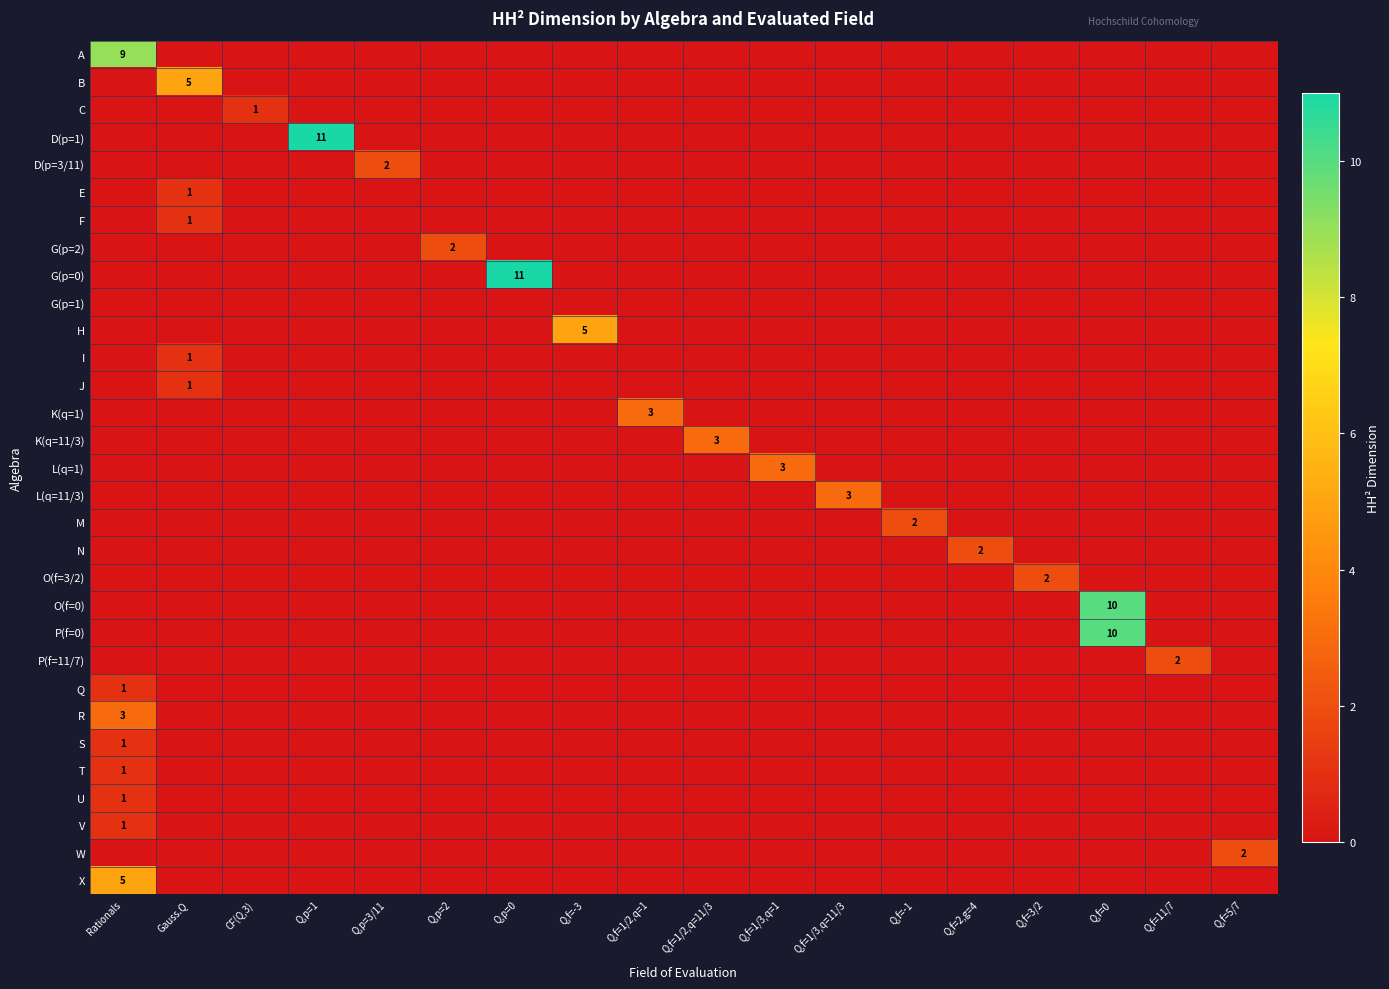

Rank the series by their maximum value, from lowest to highest.

G(p=1), C, E, F, I, J, Q, S, T, U, V, D(p=3/11), G(p=2), M, N, O(f=3/2), P(f=11/7), W, K(q=1), K(q=11/3), L(q=1), L(q=11/3), R, B, H, X, A, O(f=0), P(f=0), D(p=1), G(p=0)